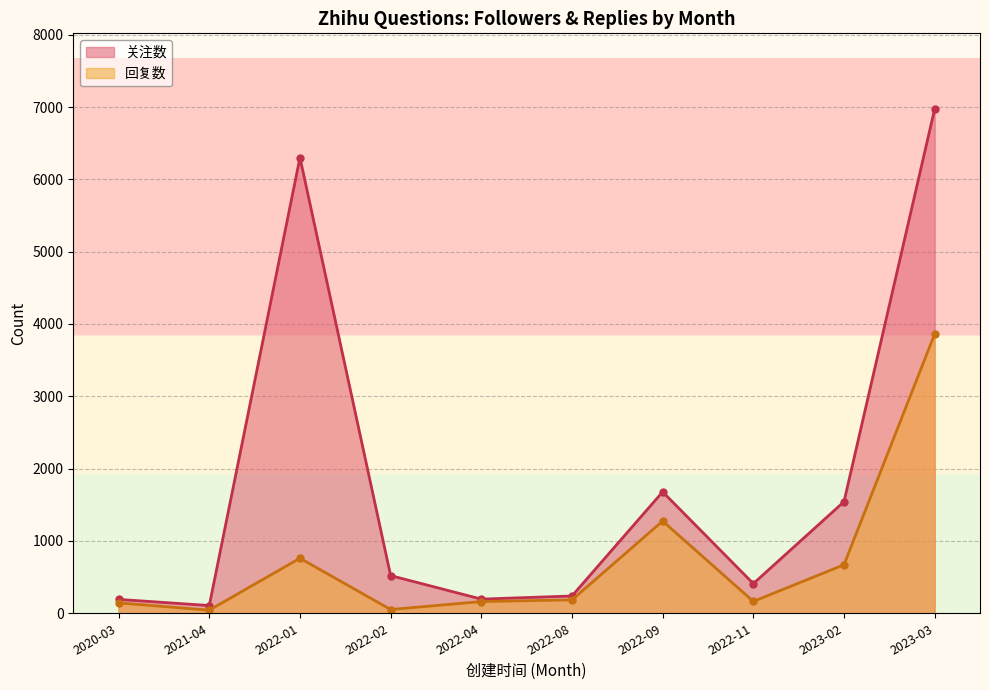

What is the approximate value of 回复数 at 2022-01?

761